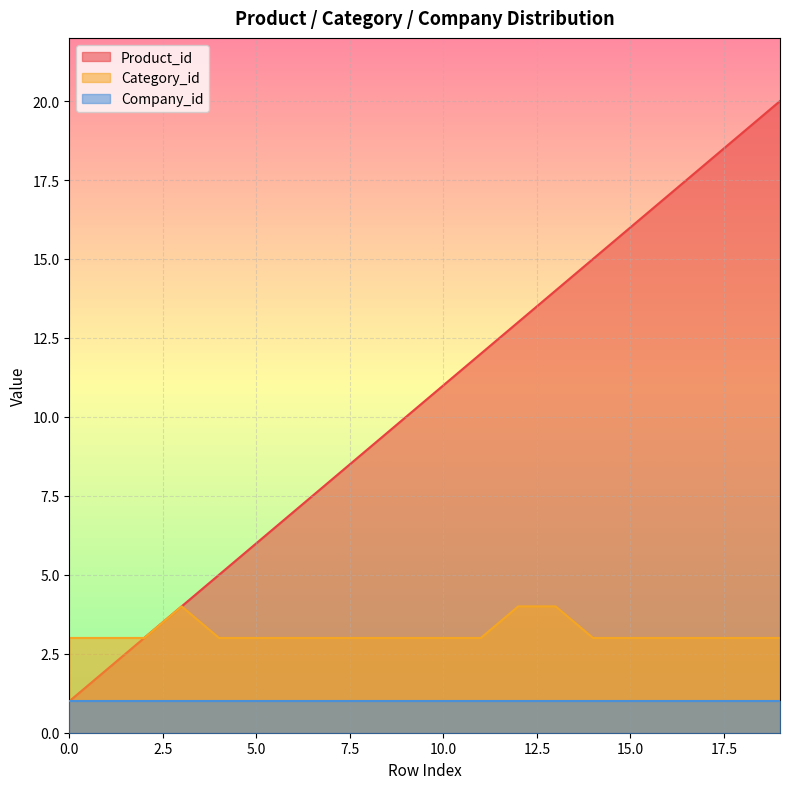

Is the value of Category_id at 13 greater than the value of Product_id at 17?

No